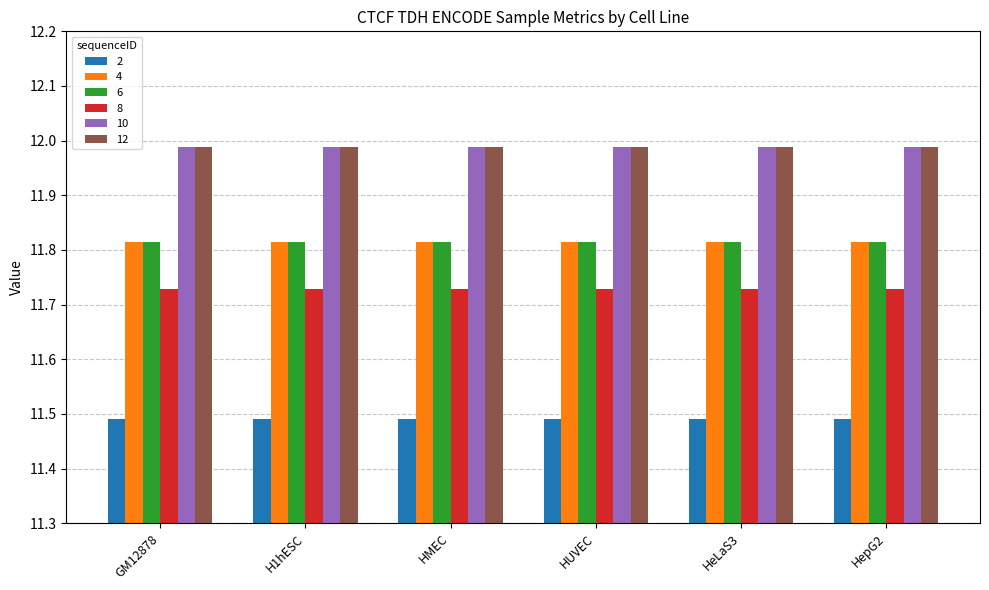

What is the difference between the highest and lowest values at HUVEC?

0.5